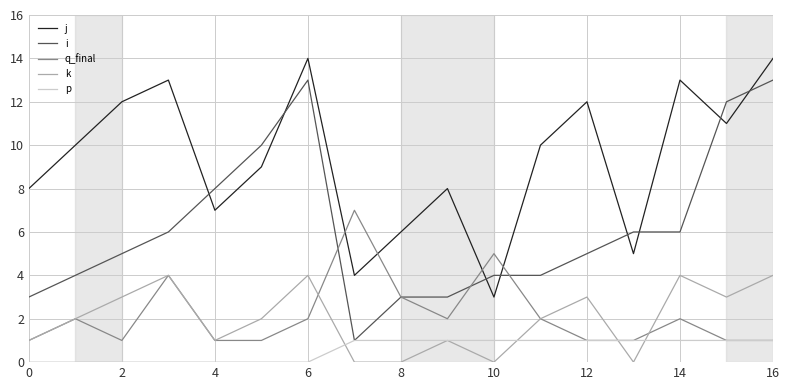

True or false: i and j intersect in this chart.

True